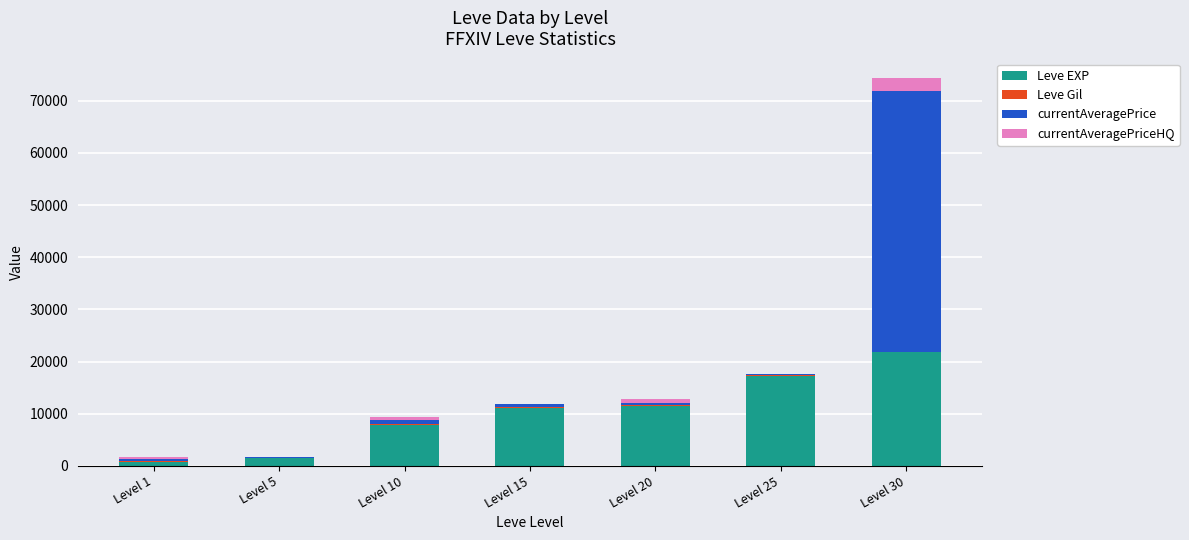

How many series are shown in this chart?

4